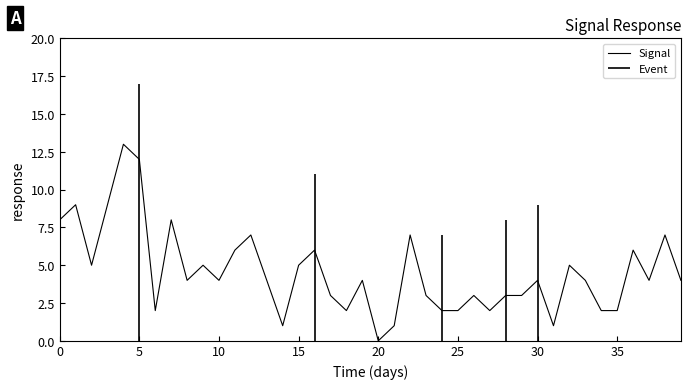

The Signal series shows 3 at 35. True or false?

False